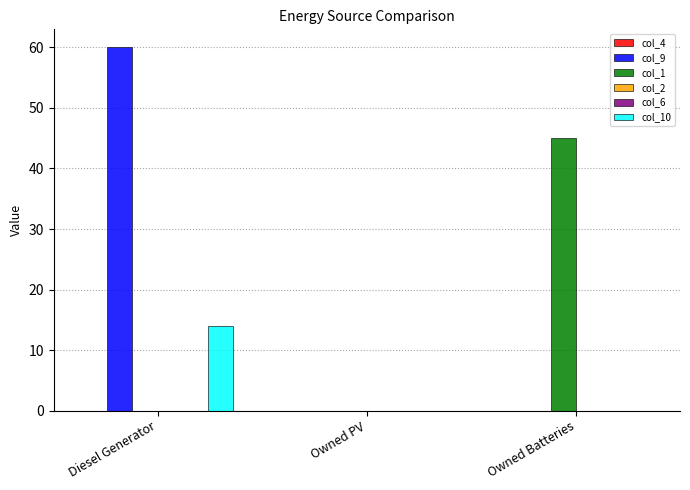

Reading left to right, extract all data points from this chart.

col_4: Diesel Generator=0	Owned PV=0	Owned Batteries=0
col_9: Diesel Generator=60	Owned PV=0	Owned Batteries=0
col_1: Diesel Generator=0	Owned PV=0	Owned Batteries=45
col_2: Diesel Generator=0	Owned PV=0	Owned Batteries=0
col_6: Diesel Generator=0	Owned PV=0	Owned Batteries=0
col_10: Diesel Generator=14	Owned PV=0	Owned Batteries=0